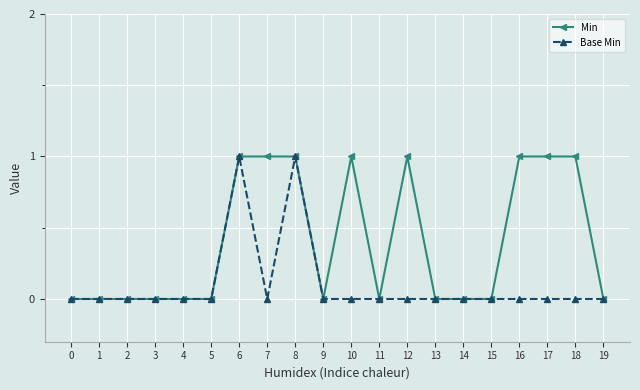

Rank the series at 17 from lowest to highest value.

Base Min, Min